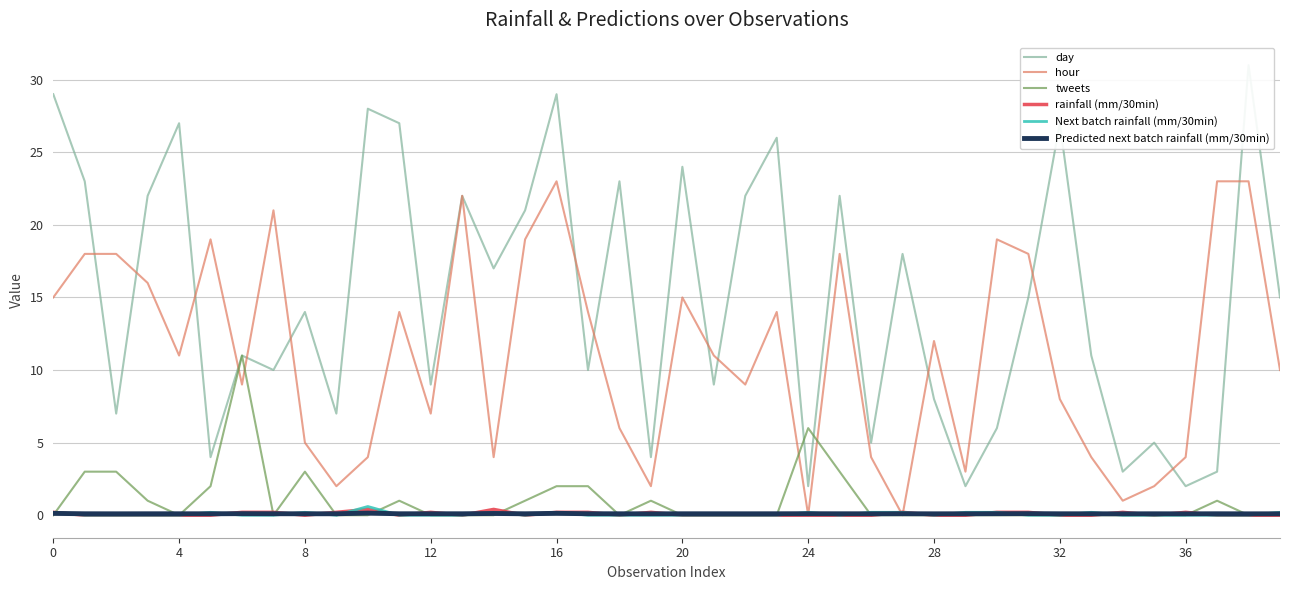

At which category does the chart reach its peak across all series?

38